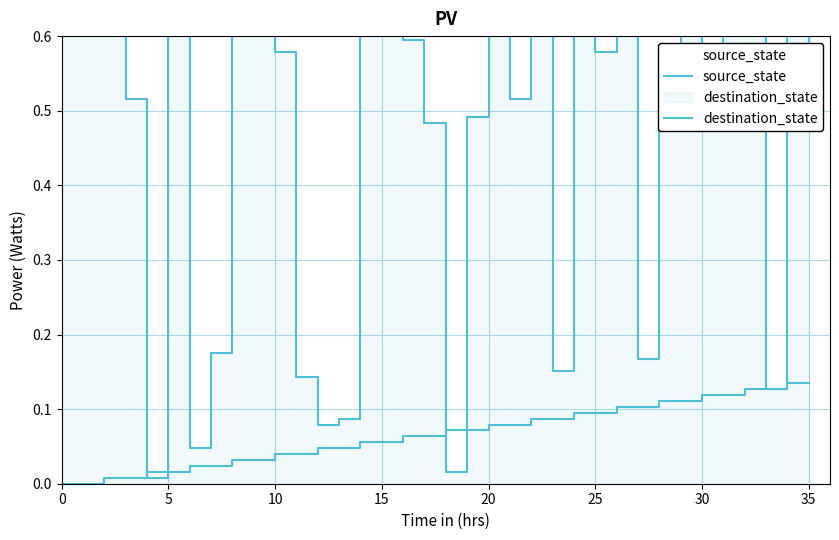

Is it true that destination_state equals 0.9 at 22?

True